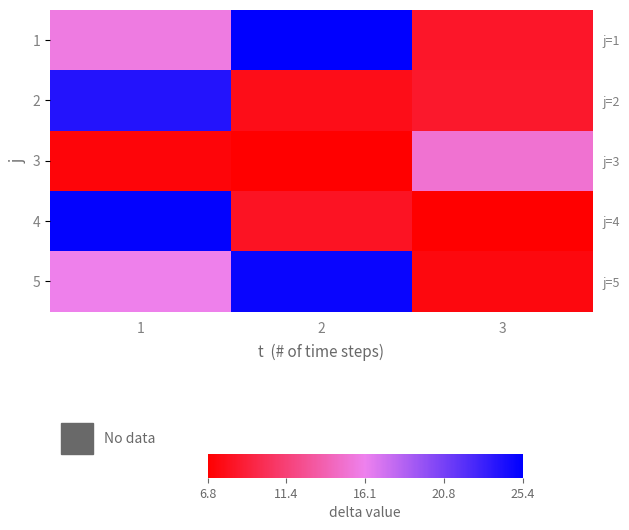

How many values in the 1 series exceed 15?

2